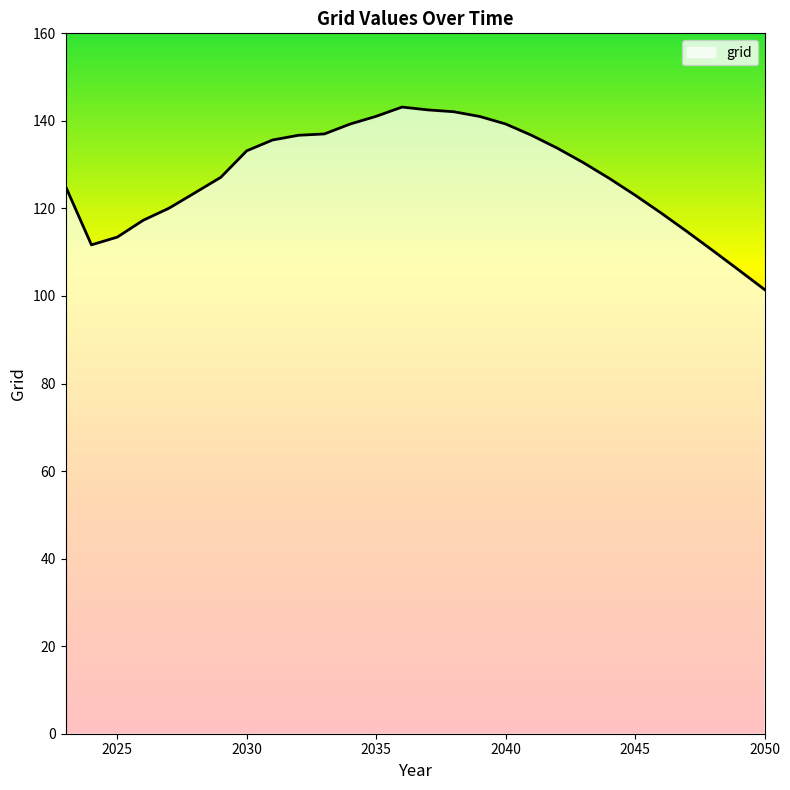

What is the difference between the maximum and minimum values?

41.7